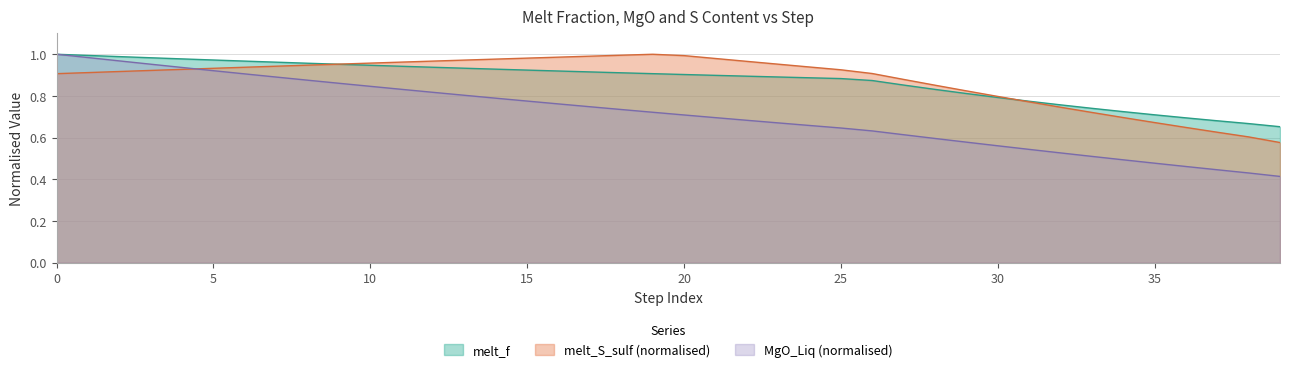

At which category does melt_S_sulf reach its first local peak?

19